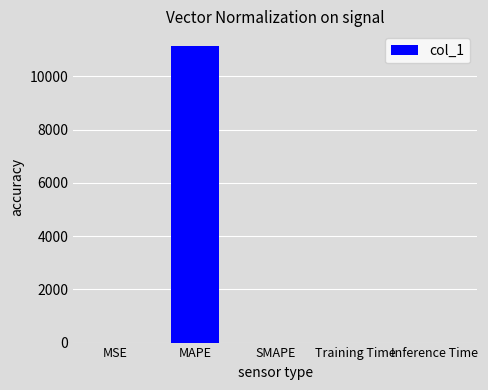

Read the value at MAPE.

11136.0